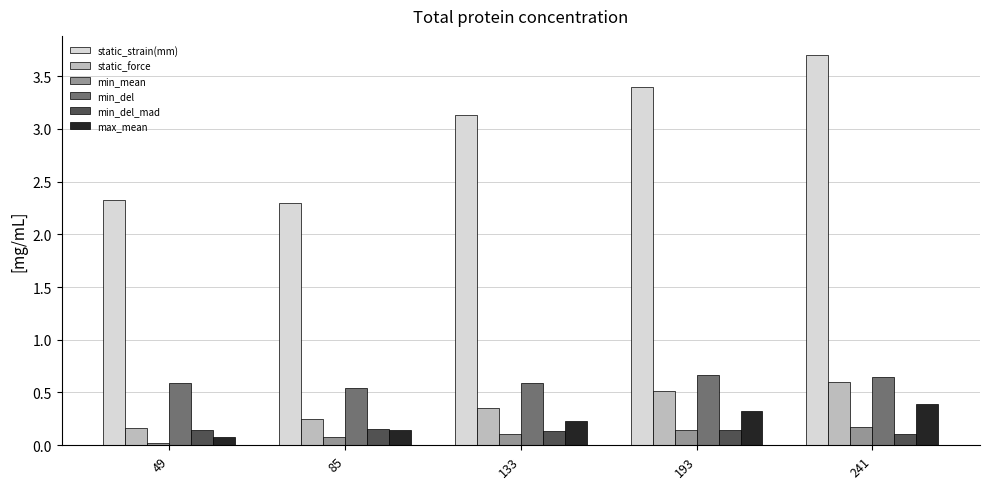

What is the spread (max minus min) of values at 193?

3.3